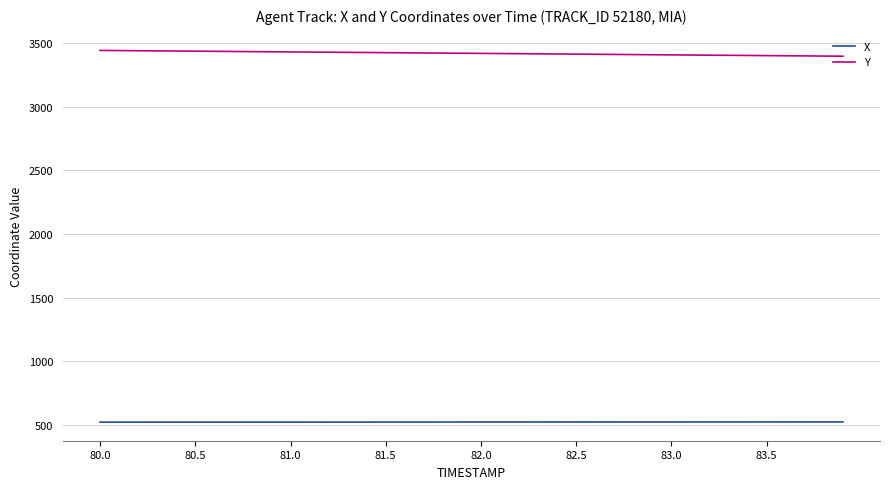

What is the average value of the Y series?

3419.8